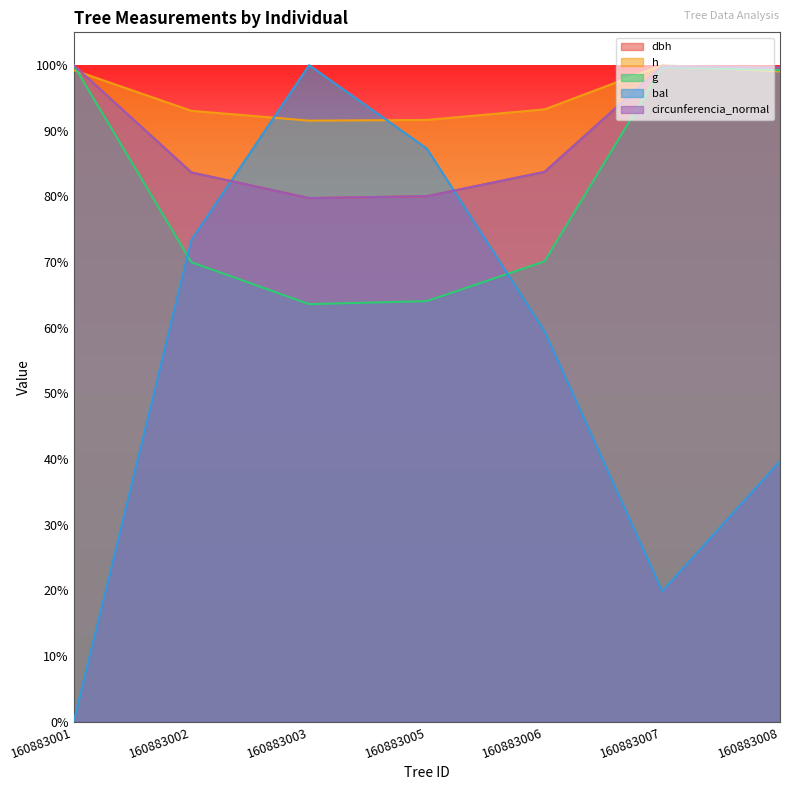

In h, how many points are lower than both neighbors (excluding endpoints)?

1